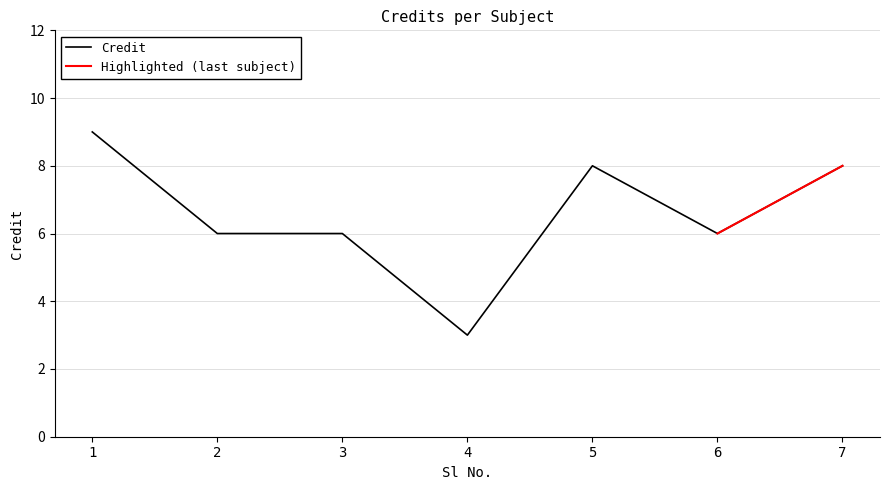

What is the smallest value displayed?

3